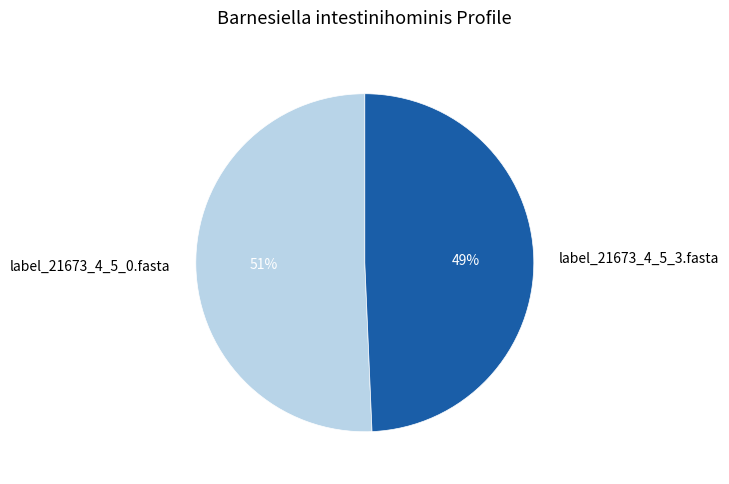

True or false: label_21673_4_5_3.fasta accounts for 49% of the total.

True